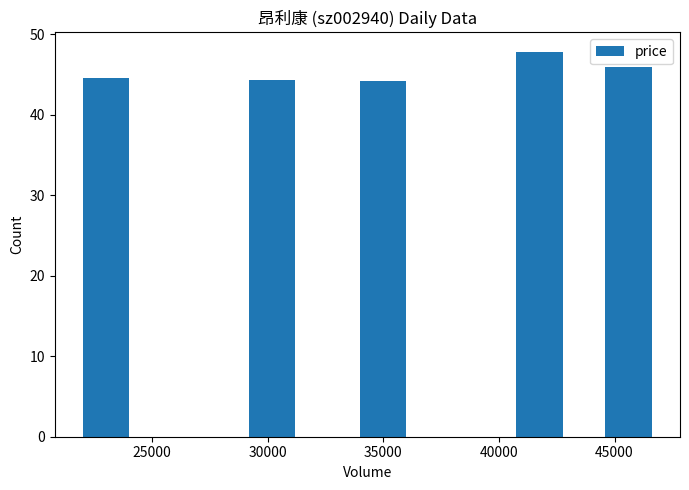

What is the difference between the maximum and second lowest values?

3.5